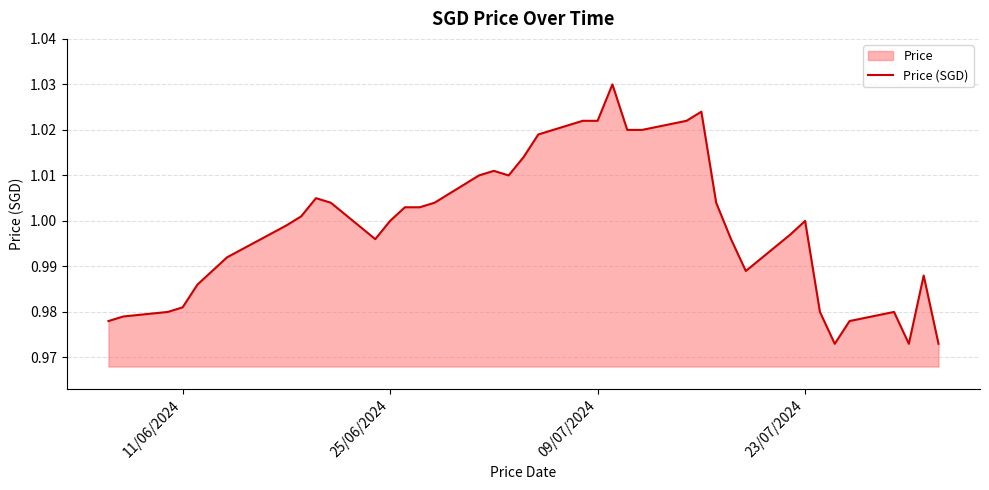

How many data points does each series have?

40